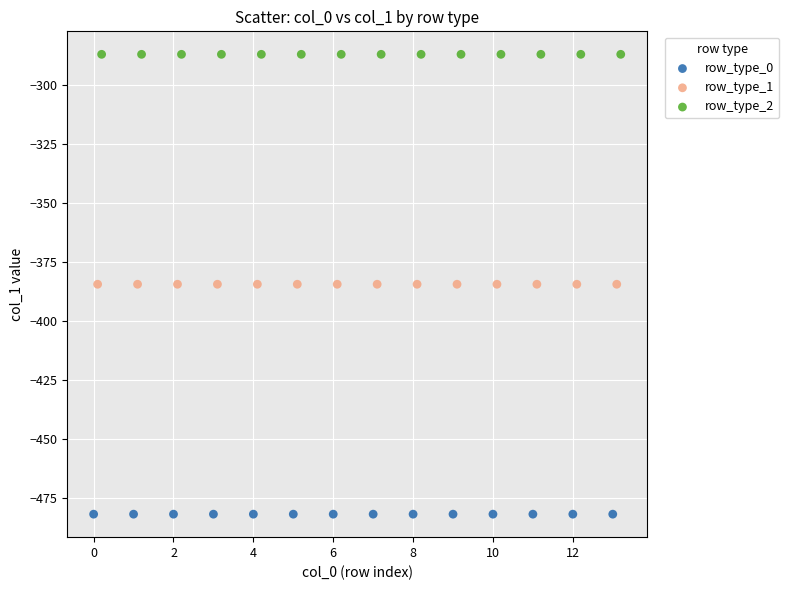

Which series contains the lowest Y value?

row_type_0